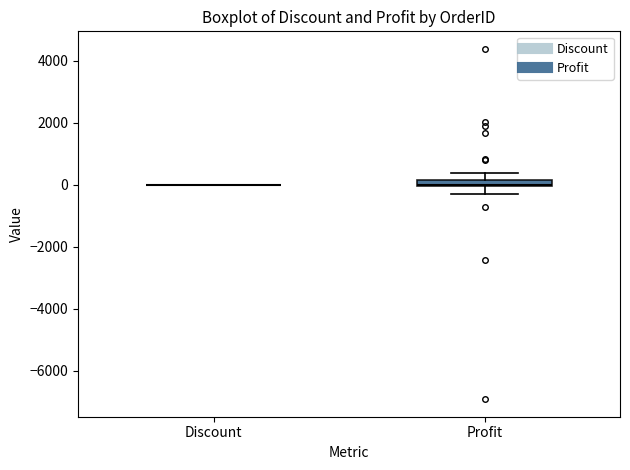

Where is the upper edge of the box for Profit on the y-axis? The values are not printed on the chart, so give them approximately, as read against the axis.

200